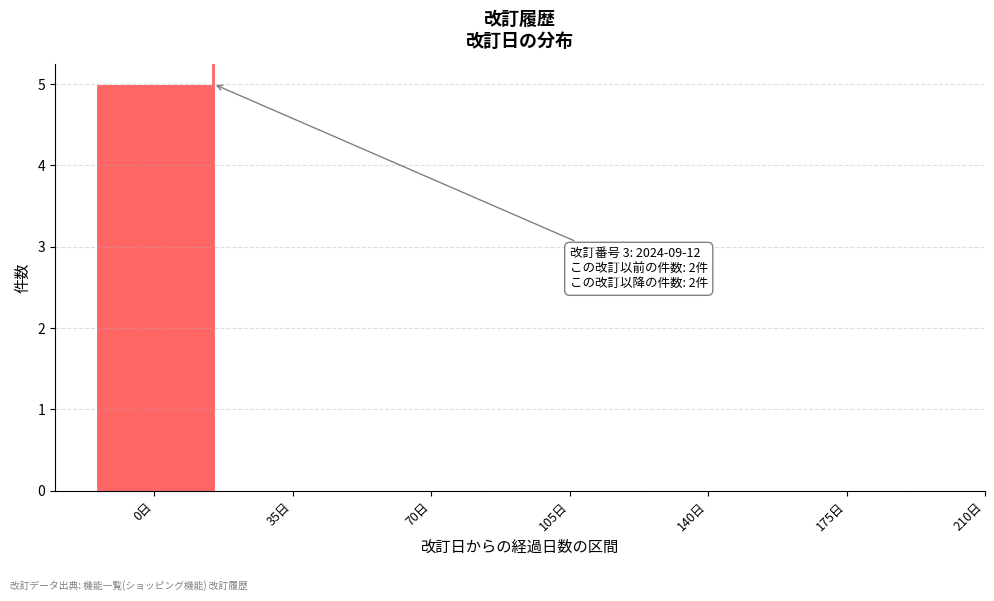

Reading right to left, extract all data points from this chart.

175日=0	140日=0	105日=0	70日=0	35日=0	0日=5